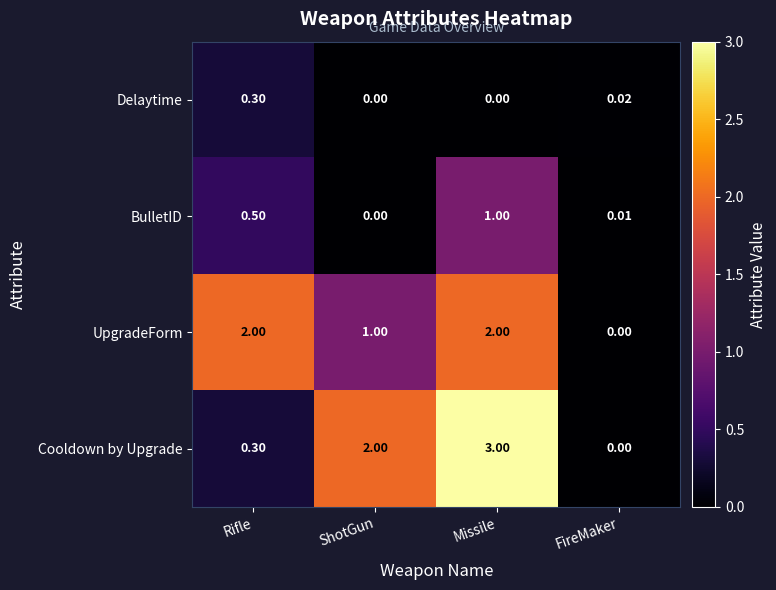

Rank the series by their maximum value, from highest to lowest.

Cooldown by Upgrade, UpgradeForm, BulletID, Delaytime